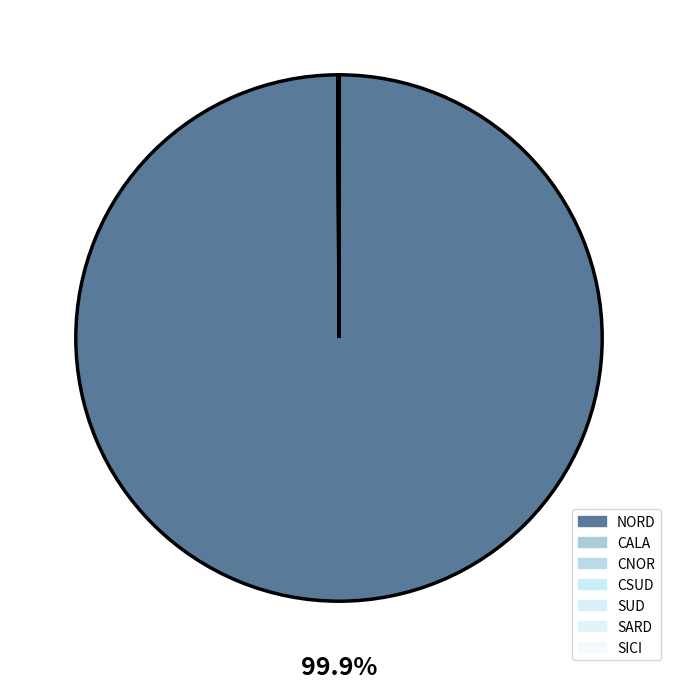

What is the largest slice in the pie chart?

NORD